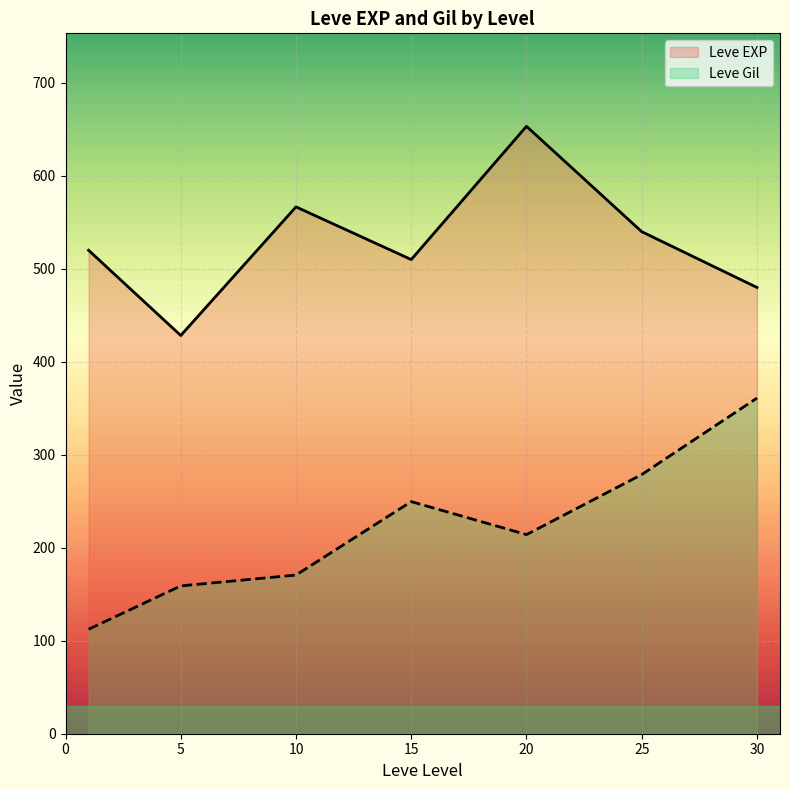

Is it true that Leve Gil equals 56.4 at 25?

False